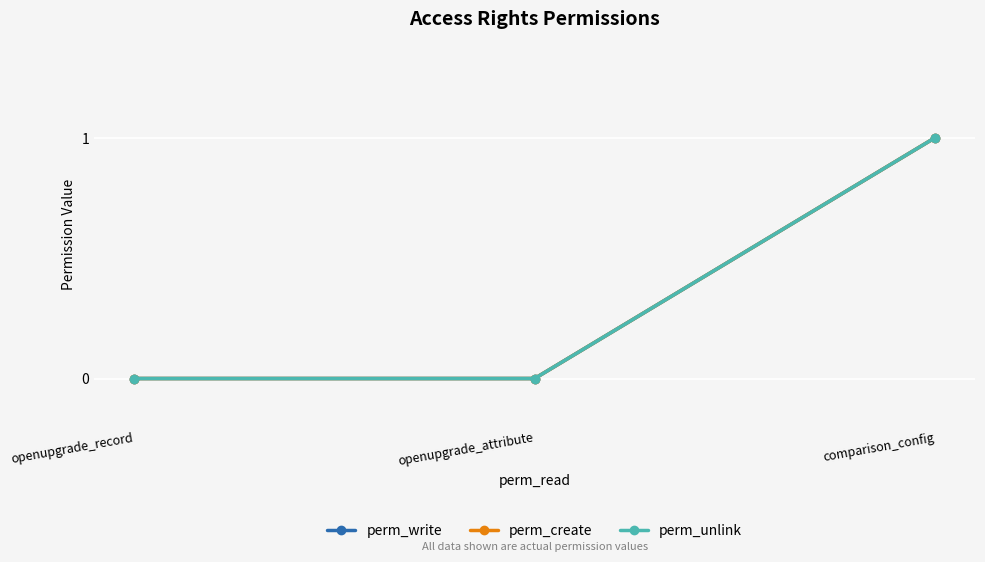

What is the highest value of the perm_write series?

1